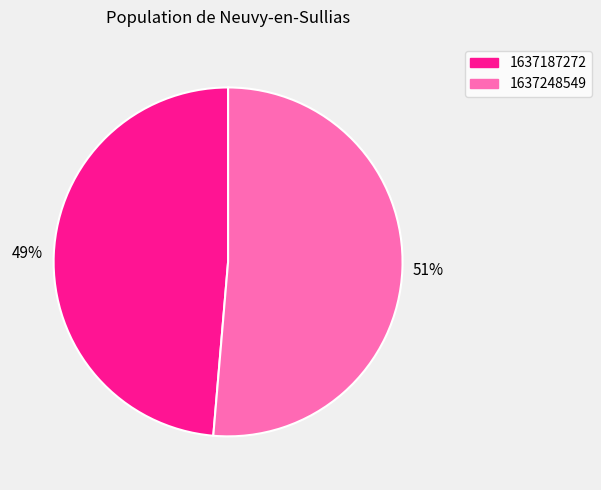

Is there any slice that represents more than half of the pie?

Yes